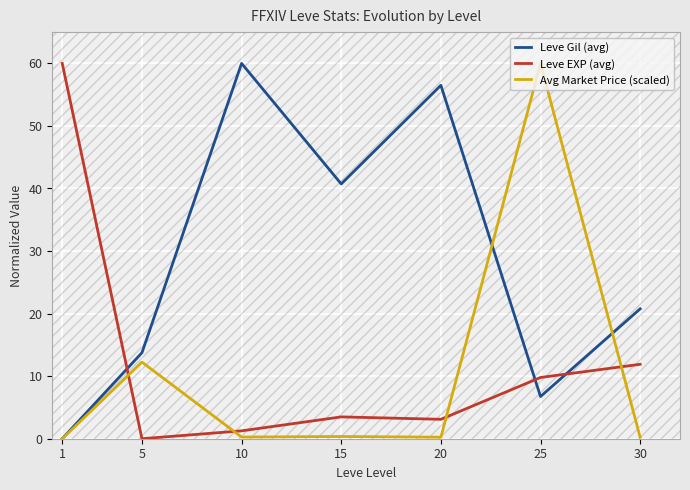

At 25, list the series in order from largest to smallest.

Avg Market Price (scaled), Leve EXP (avg), Leve Gil (avg)